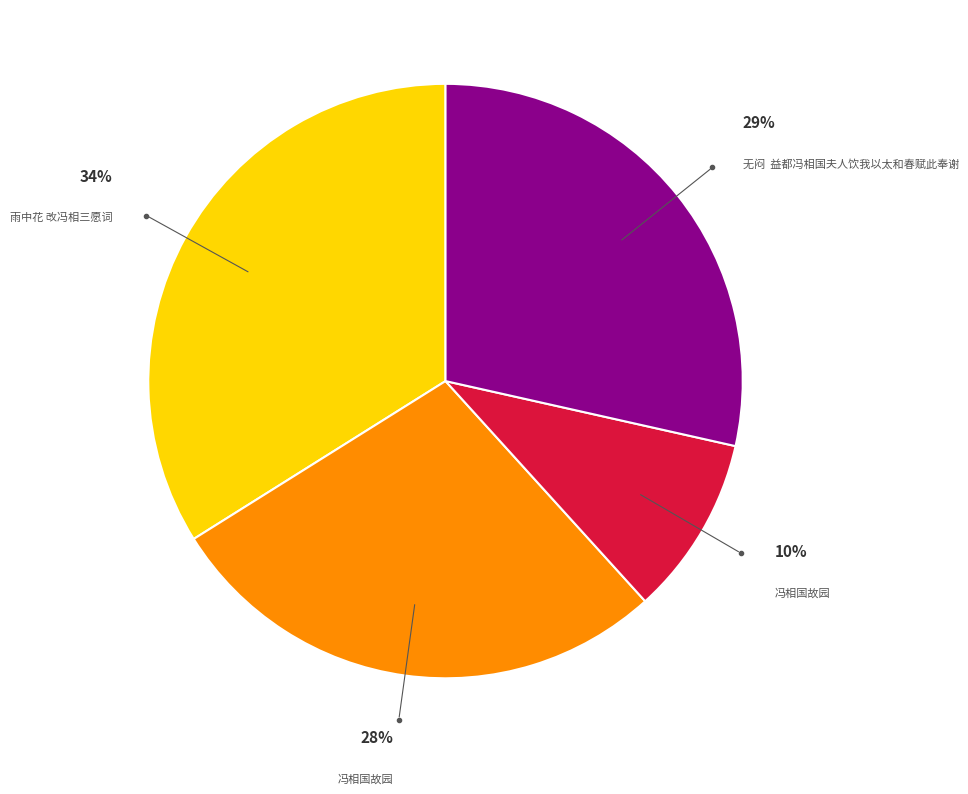

Does any single category account for the majority?

No